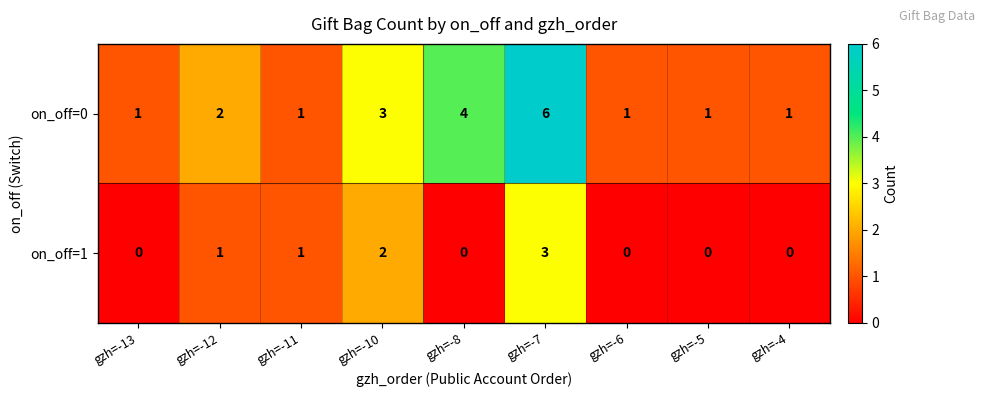

What is the highest value of the on_off=0 series?

6